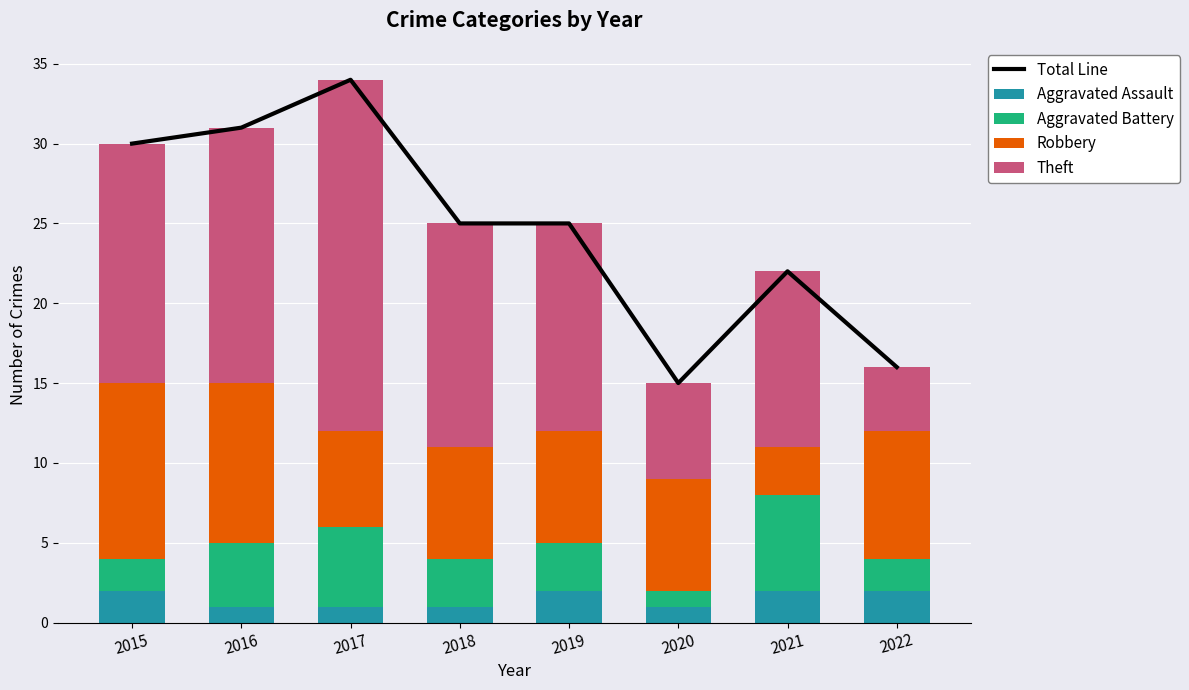

List the series in order of their peak value, highest first.

Total Line, Theft, Robbery, Aggravated Battery, Aggravated Assault